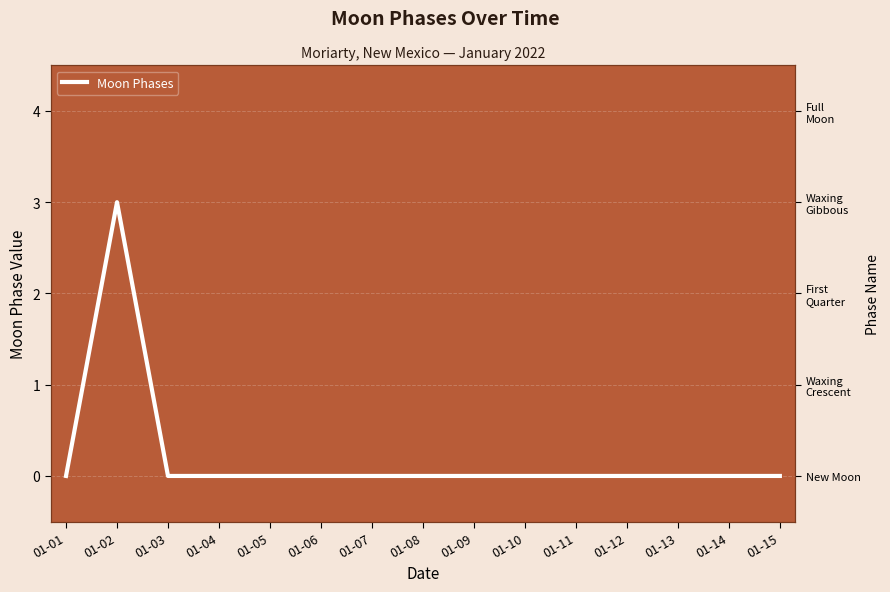

How many lines are shown in the chart?

1